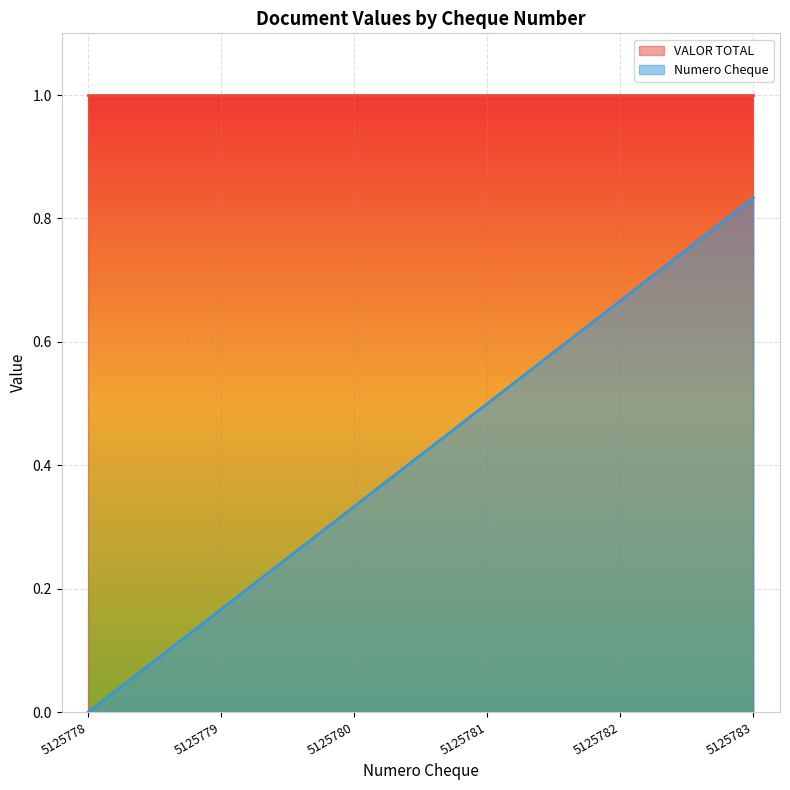

At which label is the value closest to 0?

5125778